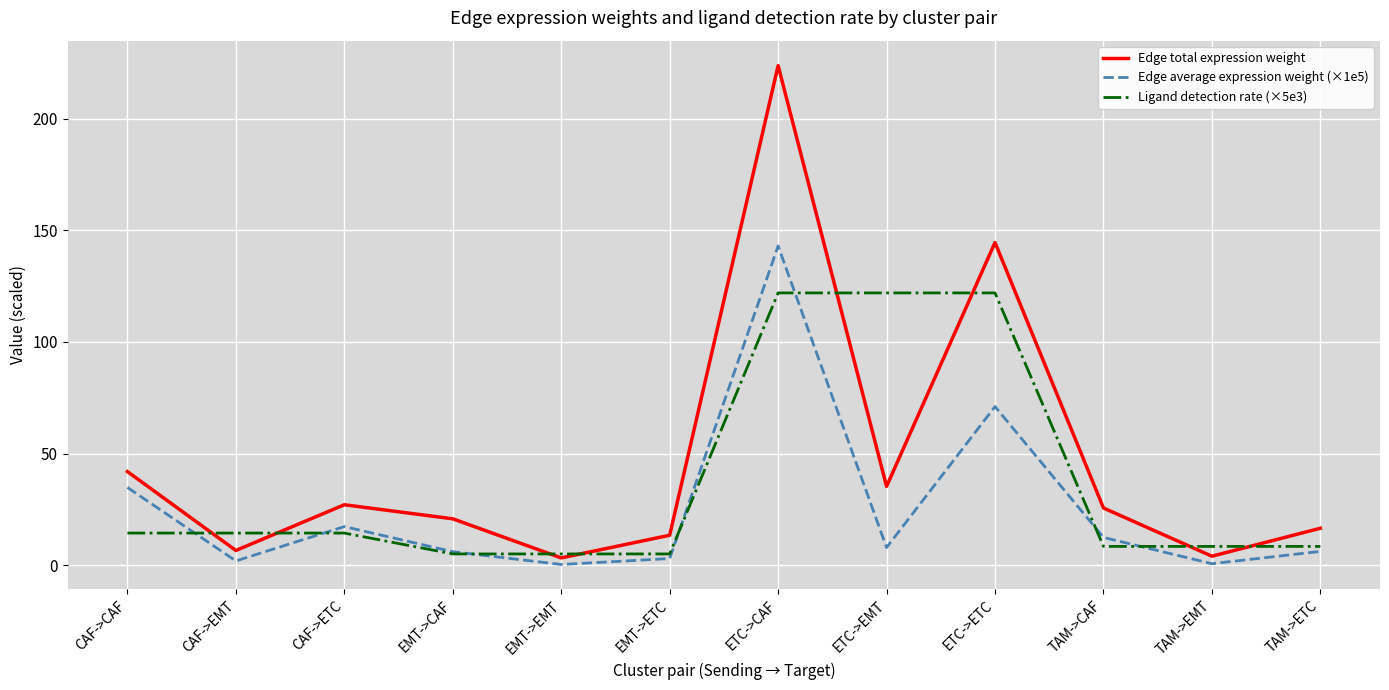

What is the total value across all series at CAF->EMT?

23.0